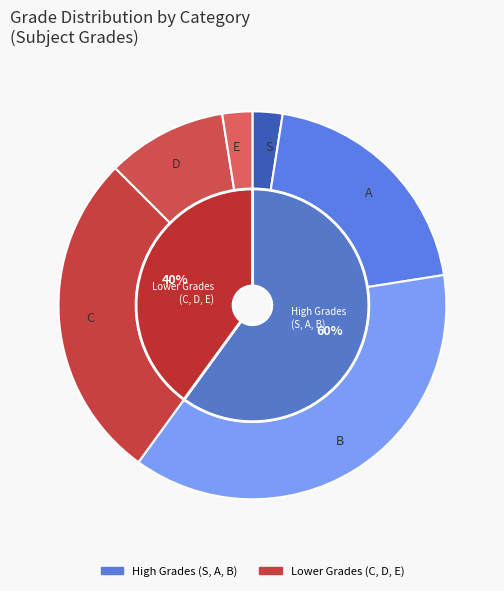

What portion of the pie excludes C?

70.0%